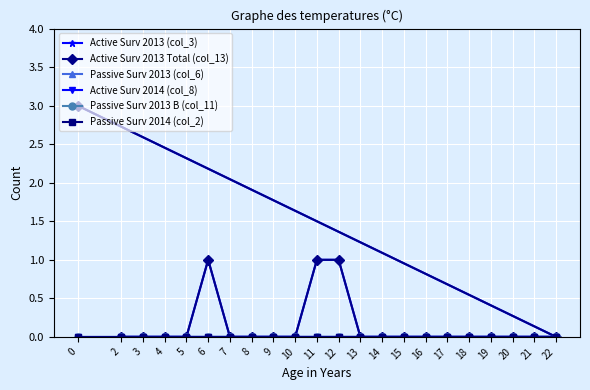

The Active Surv 2013 Total (col_13) series shows 0 at 3. True or false?

True